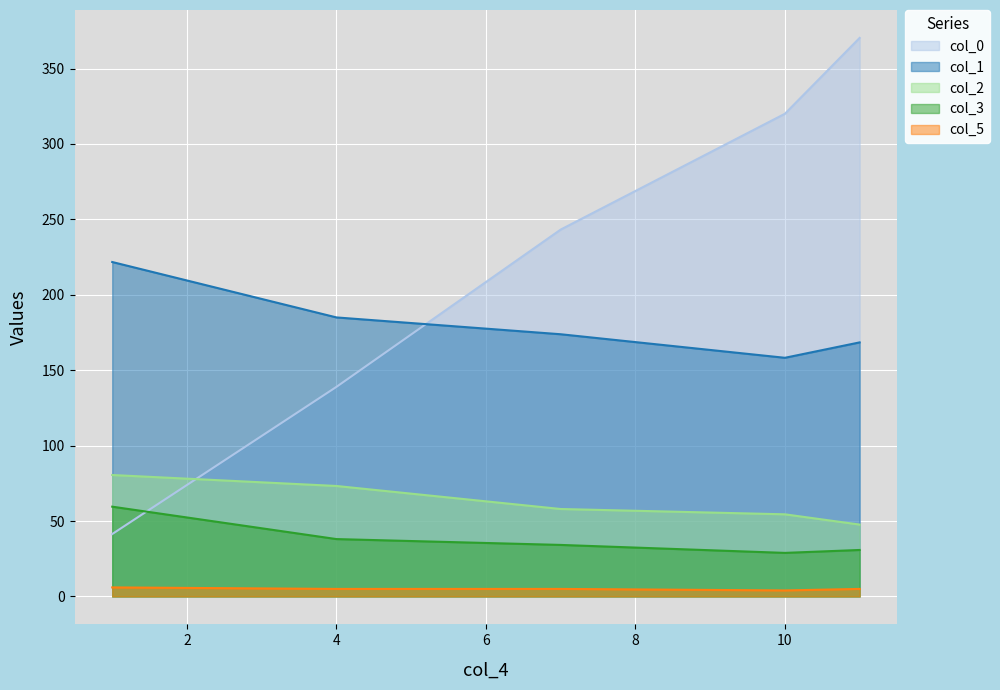

Rank the series by their maximum value, from lowest to highest.

col_5, col_3, col_2, col_1, col_0